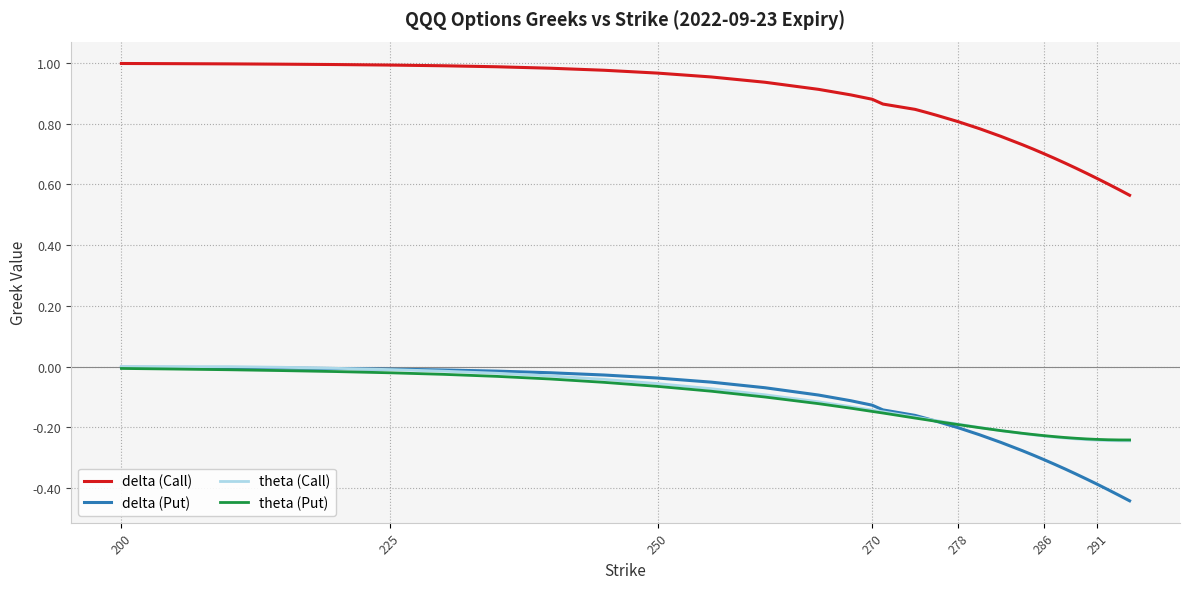

Which series has the largest range (max minus min)?

delta (Put)